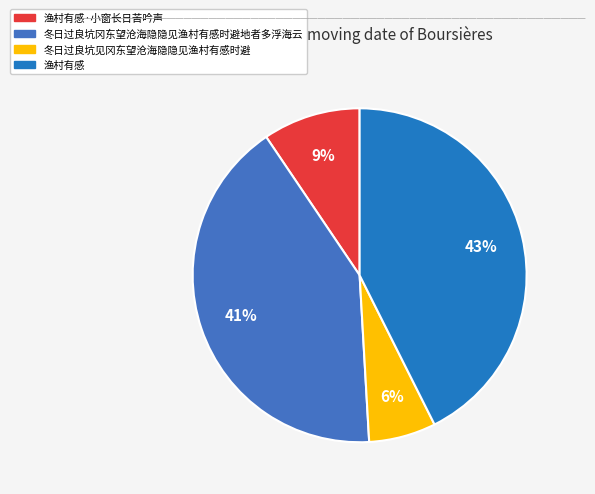

What percentage is the 渔村有感·小窗长日苦吟声 slice, to the nearest percent?

9%